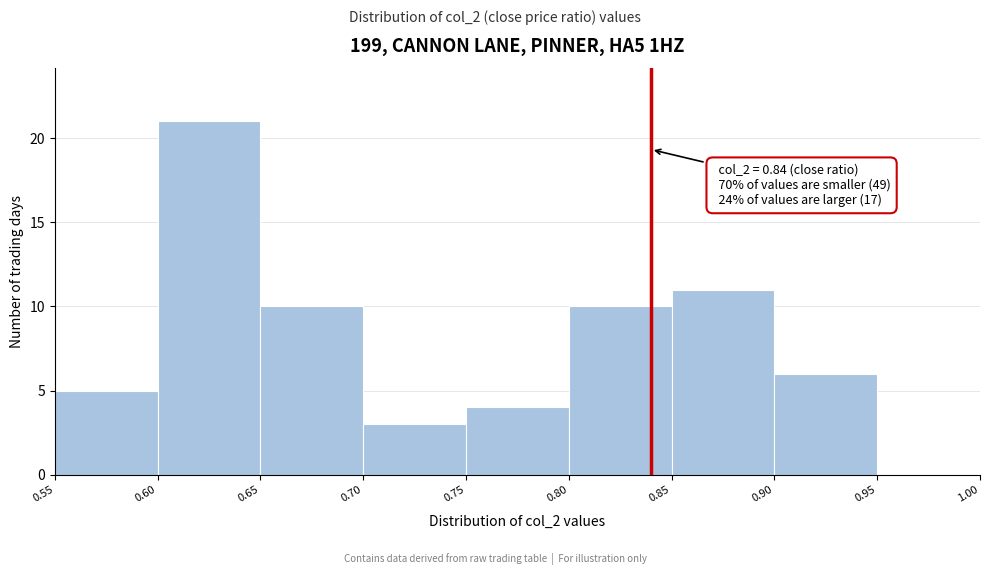

Which range on the x-axis has the tallest bar?

0.60 to 0.65